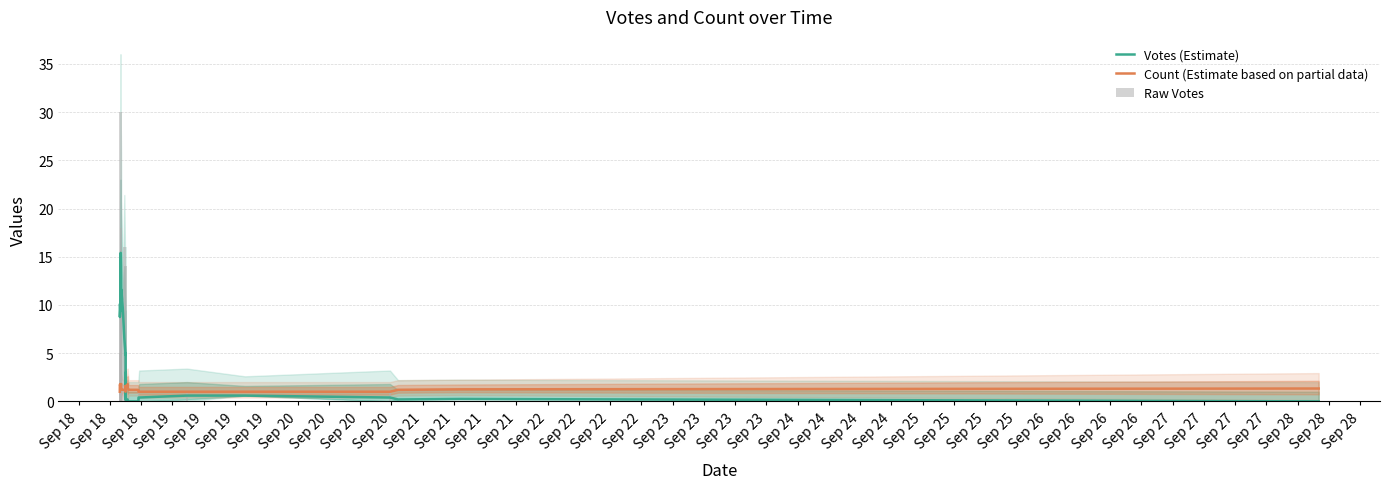

Which category has the highest value across all series?

Sep 18